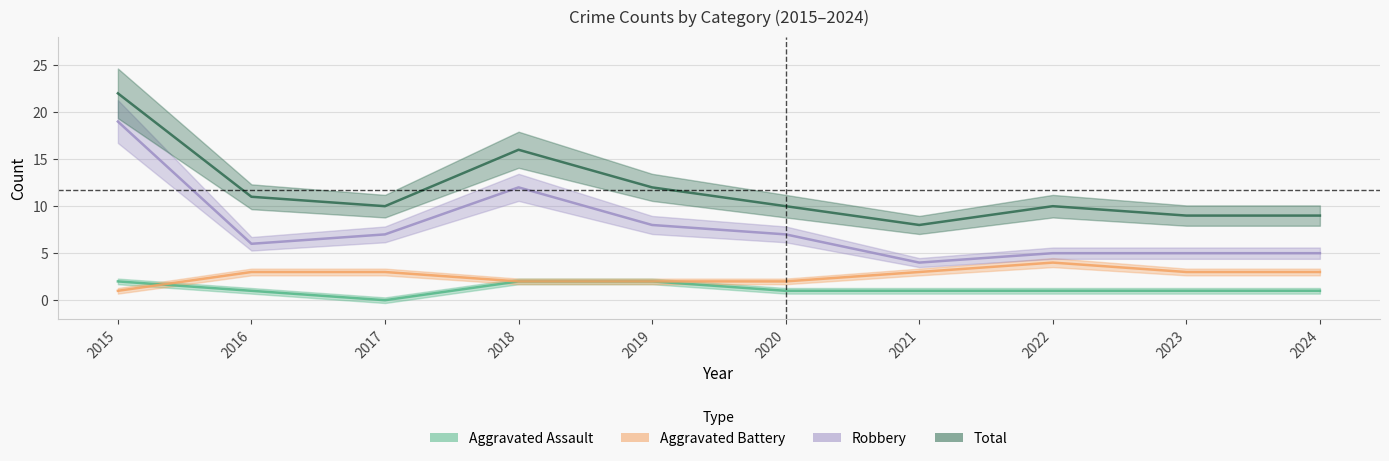

Is it true that Robbery equals 10 at 2020?

False